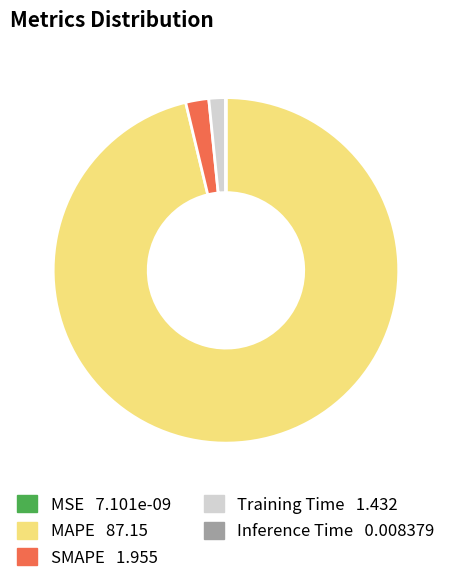

Approximately how many times larger is the value at Training Time compared to SMAPE?

0.7